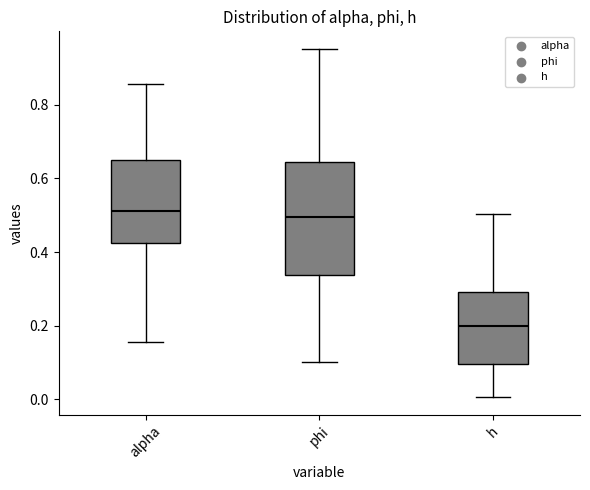

Reading left to right, transcribe this box plot: for each box, give where its median line is, the range the box spans, and where its two whiskers end, as read against the y-axis. The values are not printed on the chart, so give them approximately, as read against the axis.

alpha: median 0.52, box 0.42 to 0.64, whiskers 0.16 to 0.86
phi: median 0.50, box 0.34 to 0.64, whiskers 0.10 to 0.96
h: median 0.20, box 0.10 to 0.30, whiskers 0.00 to 0.50